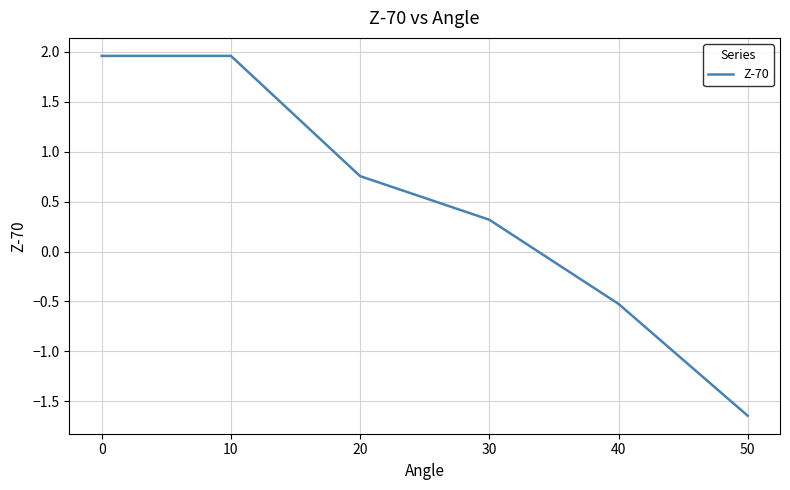

What is the difference between the maximum and second lowest values?

2.5